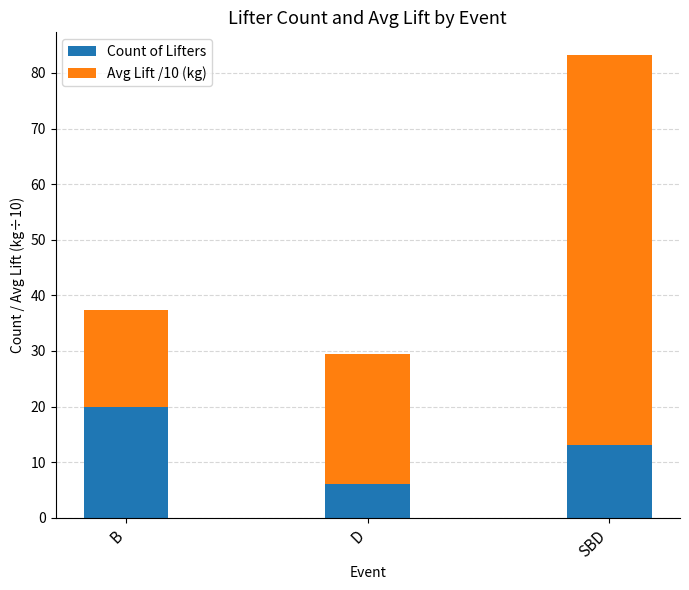

True or false: Count of Lifters has a value of 6.0 at D.

True